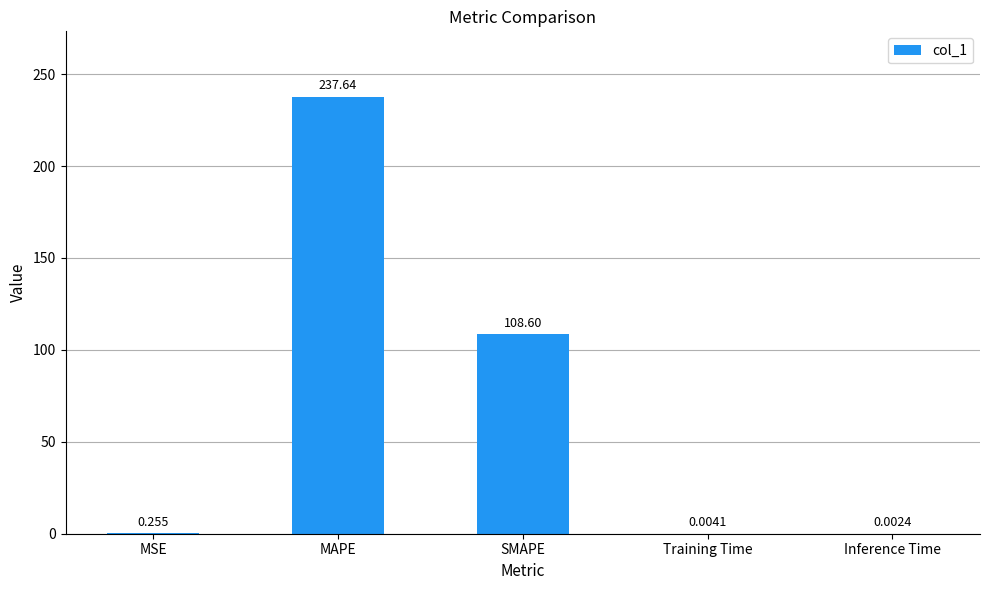

Between Training Time and Inference Time, which is larger?

Training Time